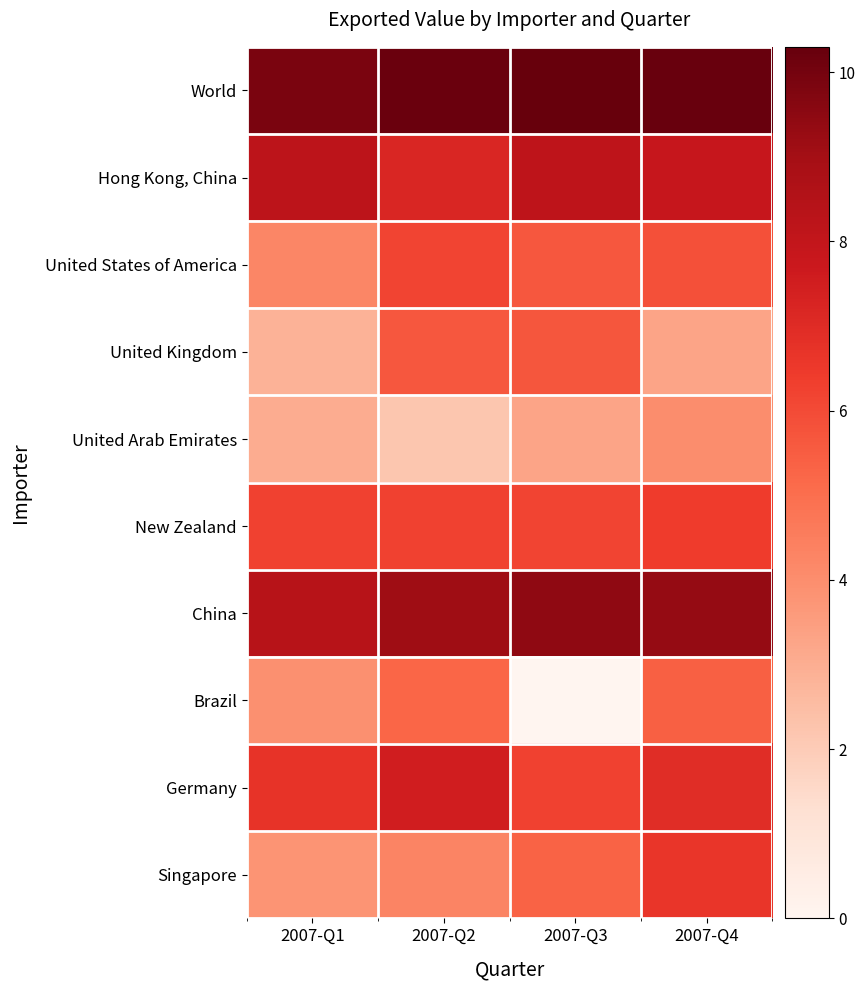

List the series in order of their peak value, highest first.

World, China, Hong Kong, China, Germany, Singapore, New Zealand, United States of America, United Kingdom, Brazil, United Arab Emirates